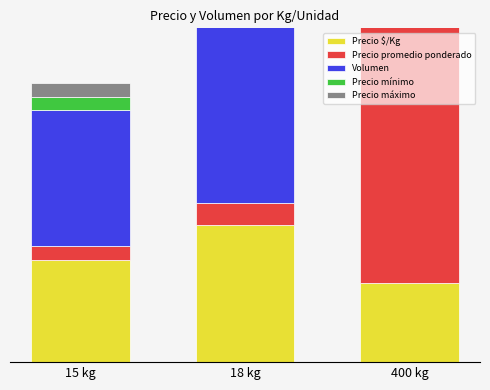

Is it true that Volumen equals 0.0 at 400 kg?

True